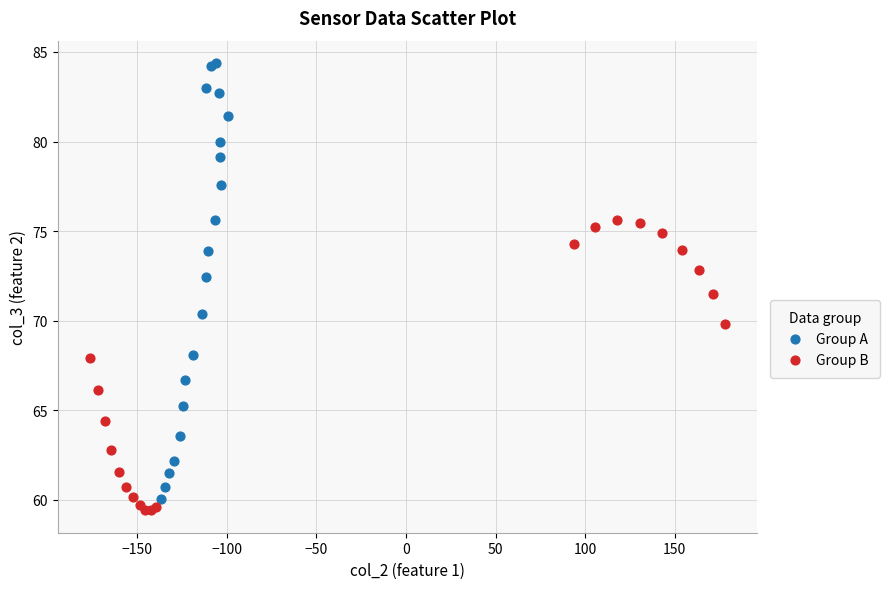

Which series reaches the maximum Y coordinate?

Group A